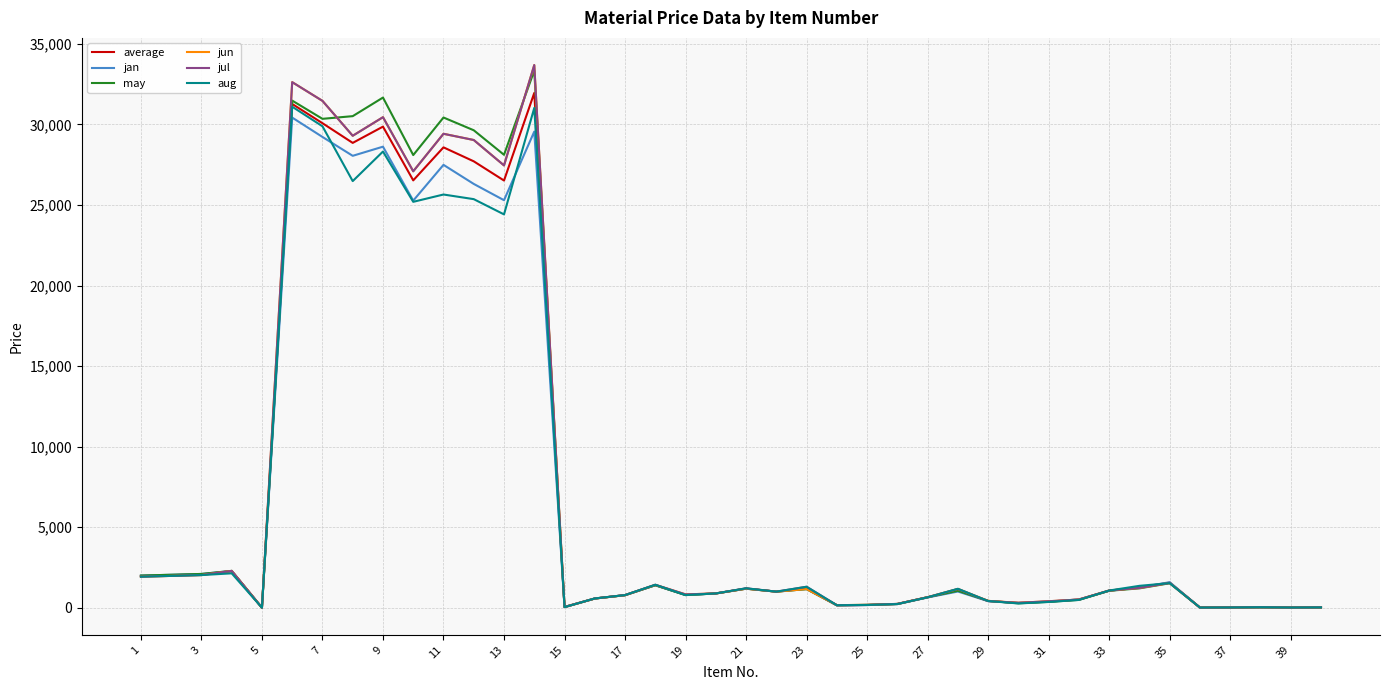

What is the maximum value shown in the chart?

33688.8